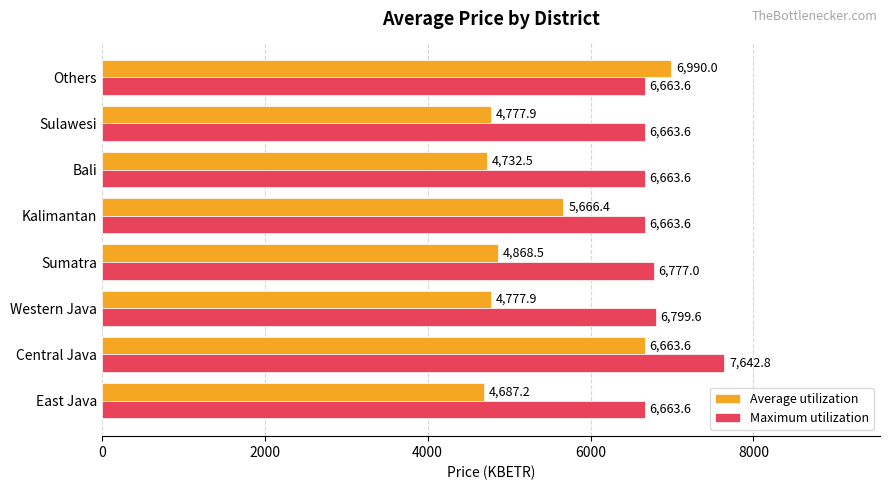

Between Sumatra and Sulawesi, which series saw the biggest shift?

Maximum utilization